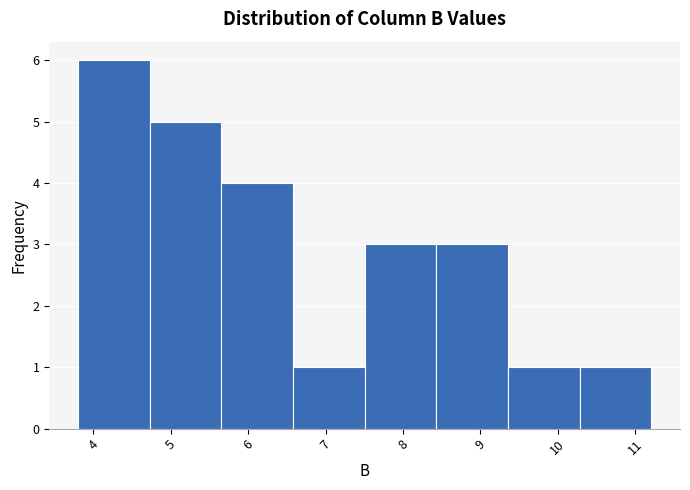

What is the height of the bar covering 7.5 to 8.4 on the x-axis? Neither the bar edges nor the heights are printed on the chart, so give them approximately, as read against the axes.

3